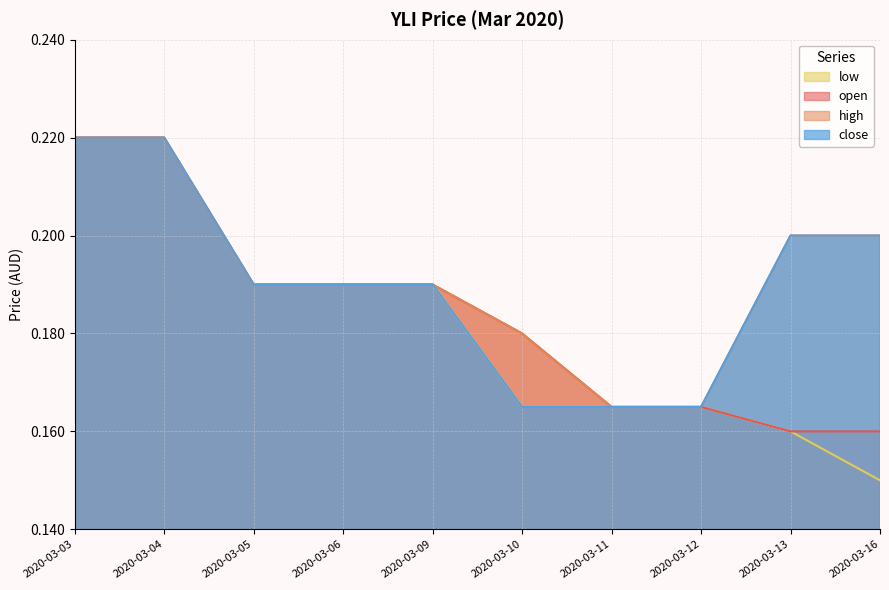

At which label is low closest to 0?

2020-03-16